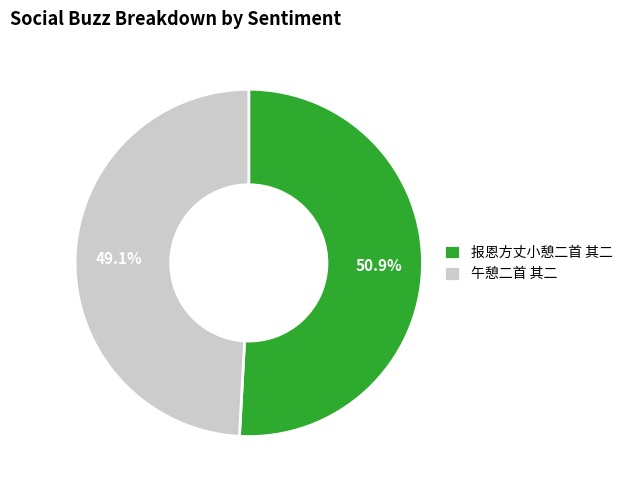

Which has a higher value, 报恩方丈小憩二首 其二 or 午憩二首 其二?

报恩方丈小憩二首 其二